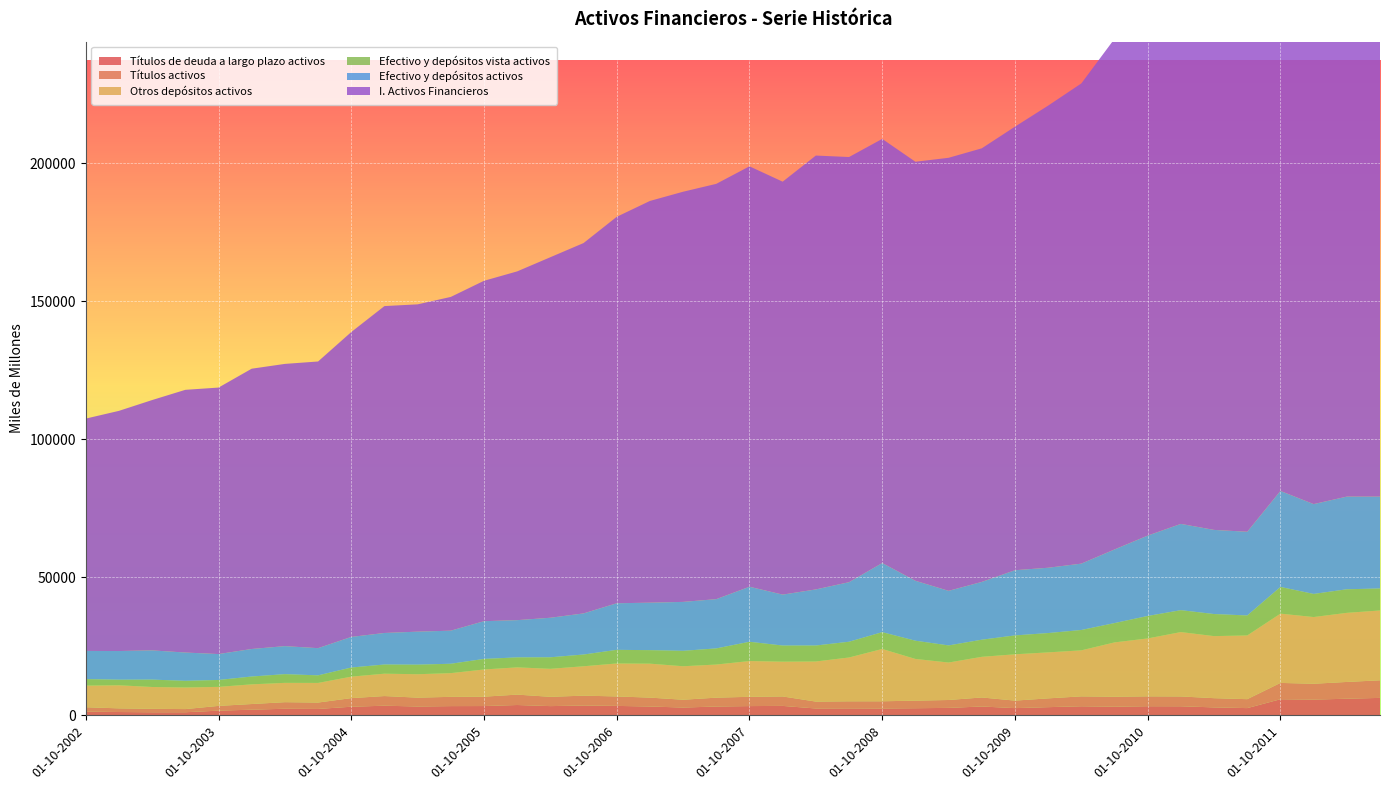

Reading left to right, extract all data points from this chart.

Títulos de deuda a largo plazo activos: 01-10-2002=1341	01-01-2003=1190	01-04-2003=1104	01-07-2003=1107	01-10-2003=1686	01-01-2004=2033	01-04-2004=2373	01-07-2004=2303	01-10-2004=3106	01-01-2005=3479	01-04-2005=3194	01-07-2005=3333	01-10-2005=3355	01-01-2006=3731	01-04-2006=3332	01-07-2006=3545	01-10-2006=3407	01-01-2007=3195	01-04-2007=2810	01-07-2007=3187	01-10-2007=3342	01-01-2008=3406	01-04-2008=2469	01-07-2008=2507	01-10-2008=2468	01-01-2009=2564	01-04-2009=2691	01-07-2009=3191	01-10-2009=2603	01-01-2010=2952	01-04-2010=3279	01-07-2010=3119	01-10-2010=3293	01-01-2011=3275	01-04-2011=2864	01-07-2011=2609	01-10-2011=5821	01-01-2012=5684	01-04-2012=6012	01-07-2012=6309
Títulos activos: 01-10-2002=1581	01-01-2003=1323	01-04-2003=1240	01-07-2003=1146	01-10-2003=1721	01-01-2004=2053	01-04-2004=2382	01-07-2004=2319	01-10-2004=3119	01-01-2005=3495	01-04-2005=3205	01-07-2005=3356	01-10-2005=3394	01-01-2006=3765	01-04-2006=3364	01-07-2006=3575	01-10-2006=3427	01-01-2007=3214	01-04-2007=2829	01-07-2007=3206	01-10-2007=3359	01-01-2008=3423	01-04-2008=2499	01-07-2008=2567	01-10-2008=2612	01-01-2009=2747	01-04-2009=2856	01-07-2009=3269	01-10-2009=2723	01-01-2010=3184	01-04-2010=3582	01-07-2010=3616	01-10-2010=3577	01-01-2011=3555	01-04-2011=3342	01-07-2011=3234	01-10-2011=5913	01-01-2012=5747	01-04-2012=6074	01-07-2012=6368
Otros depósitos activos: 01-10-2002=7842	01-01-2003=8369	01-04-2003=7912	01-07-2003=7830	01-10-2003=6892	01-01-2004=7134	01-04-2004=7002	01-07-2004=7110	01-10-2004=7781	01-01-2005=8110	01-04-2005=8486	01-07-2005=8594	01-10-2005=9857	01-01-2006=9876	01-04-2006=10150	01-07-2006=10648	01-10-2006=11951	01-01-2007=12306	01-04-2007=12137	01-07-2007=12001	01-10-2007=12966	01-01-2008=12611	01-04-2008=14539	01-07-2008=15875	01-10-2008=18962	01-01-2009=15110	01-04-2009=13577	01-07-2009=14733	01-10-2009=16778	01-01-2010=16668	01-04-2010=16678	01-07-2010=19685	01-10-2010=20984	01-01-2011=23330	01-04-2011=22483	01-07-2011=23096	01-10-2011=25107	01-01-2012=24173	01-04-2012=25040	01-07-2012=25312
Efectivo y depósitos vista activos: 01-10-2002=2356	01-01-2003=2018	01-04-2003=2676	01-07-2003=2413	01-10-2003=2498	01-01-2004=2836	01-04-2004=3151	01-07-2004=2743	01-10-2004=3306	01-01-2005=3319	01-04-2005=3468	01-07-2005=3395	01-10-2005=3820	01-01-2006=3614	01-04-2006=4176	01-07-2006=4251	01-10-2006=4932	01-01-2007=4891	01-04-2007=5588	01-07-2007=5845	01-10-2007=6974	01-01-2008=5838	01-04-2008=5781	01-07-2008=5704	01-10-2008=6086	01-01-2009=6605	01-04-2009=6195	01-07-2009=6200	01-10-2009=6843	01-01-2010=6996	01-04-2010=7370	01-07-2010=6994	01-10-2010=8138	01-01-2011=7932	01-04-2011=8001	01-07-2011=7235	01-10-2011=9672	01-01-2012=8373	01-04-2012=8537	01-07-2012=7967
Efectivo y depósitos activos: 01-10-2002=10198	01-01-2003=10388	01-04-2003=10587	01-07-2003=10243	01-10-2003=9390	01-01-2004=9970	01-04-2004=10153	01-07-2004=9853	01-10-2004=11086	01-01-2005=11429	01-04-2005=11954	01-07-2005=11989	01-10-2005=13678	01-01-2006=13490	01-04-2006=14326	01-07-2006=14898	01-10-2006=16883	01-01-2007=17197	01-04-2007=17725	01-07-2007=17846	01-10-2007=19940	01-01-2008=18450	01-04-2008=20320	01-07-2008=21578	01-10-2008=25048	01-01-2009=21715	01-04-2009=19772	01-07-2009=20933	01-10-2009=23621	01-01-2010=23664	01-04-2010=24048	01-07-2010=26679	01-10-2010=29122	01-01-2011=31262	01-04-2011=30483	01-07-2011=30330	01-10-2011=34779	01-01-2012=32546	01-04-2012=33577	01-07-2012=33279
I. Activos Financieros: 01-10-2002=84187	01-01-2003=87024	01-04-2003=90709	01-07-2003=95191	01-10-2003=96560	01-01-2004=101562	01-04-2004=102264	01-07-2004=103872	01-10-2004=110468	01-01-2005=118442	01-04-2005=118598	01-07-2005=120930	01-10-2005=123332	01-01-2006=126369	01-04-2006=130634	01-07-2006=134195	01-10-2006=140021	01-01-2007=145568	01-04-2007=148619	01-07-2007=150483	01-10-2007=152334	01-01-2008=149625	01-04-2008=157209	01-07-2008=154053	01-10-2008=153677	01-01-2009=151828	01-04-2009=156912	01-07-2009=157111	01-10-2009=160718	01-01-2010=167446	01-04-2010=173999	01-07-2010=185031	01-10-2010=197223	01-01-2011=205276	01-04-2011=211841	01-07-2011=206575	01-10-2011=226003	01-01-2012=225387	01-04-2012=224945	01-07-2012=225464